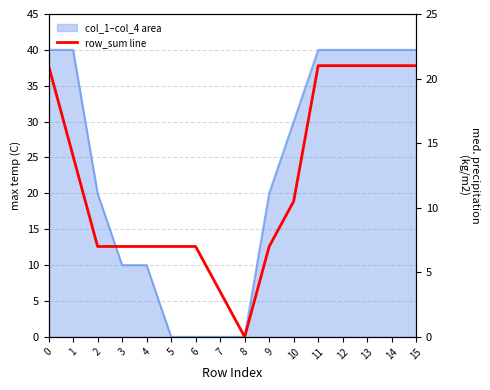

Count the values in the range 7 to 21.

14